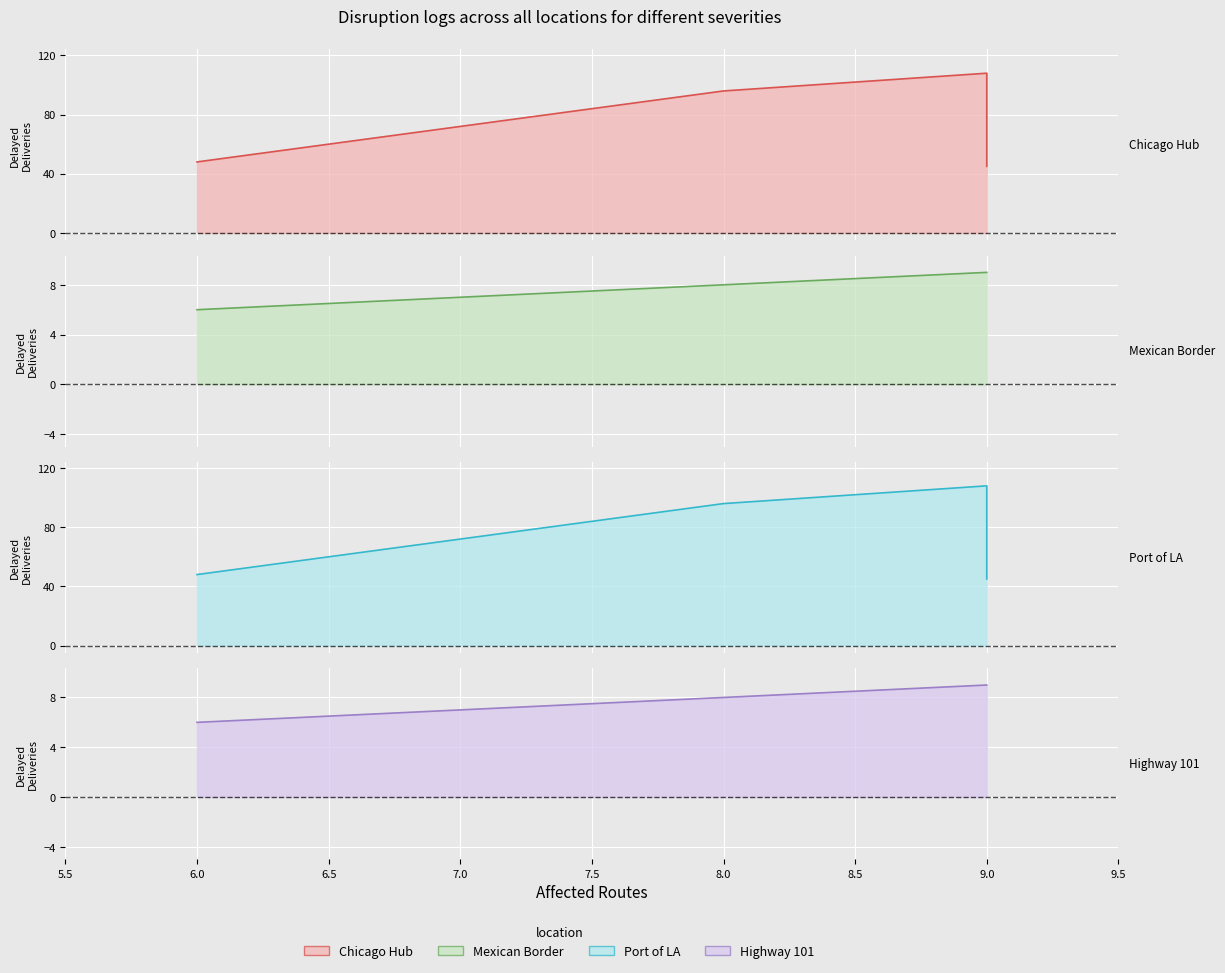

How many data points does each series have?

4